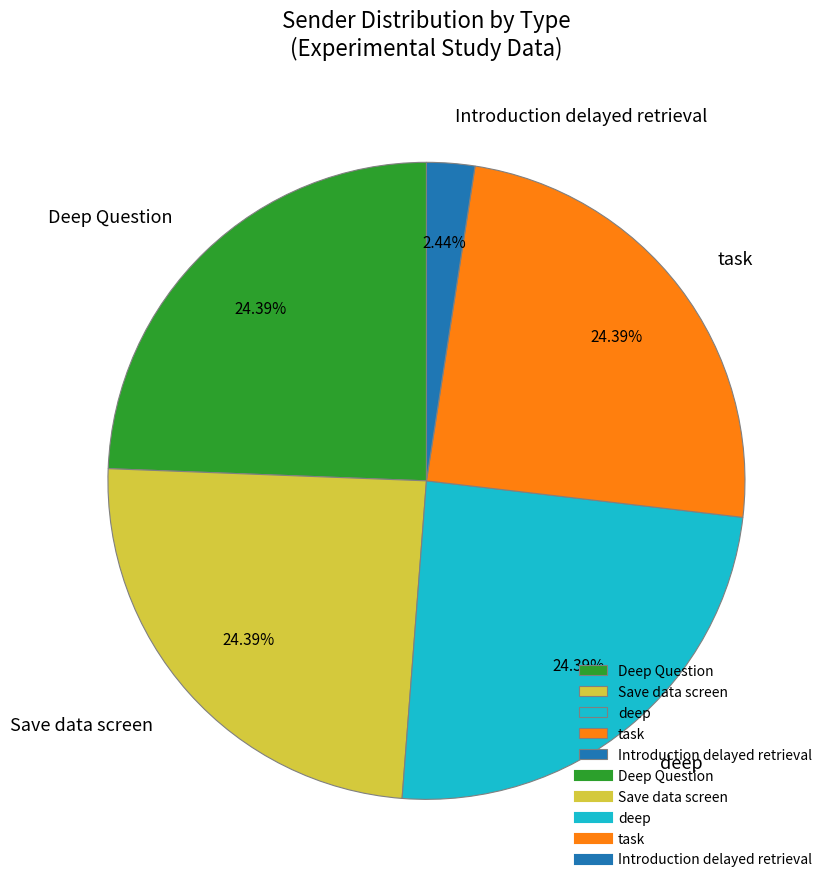

Is the sum of task and deep greater than half?

No